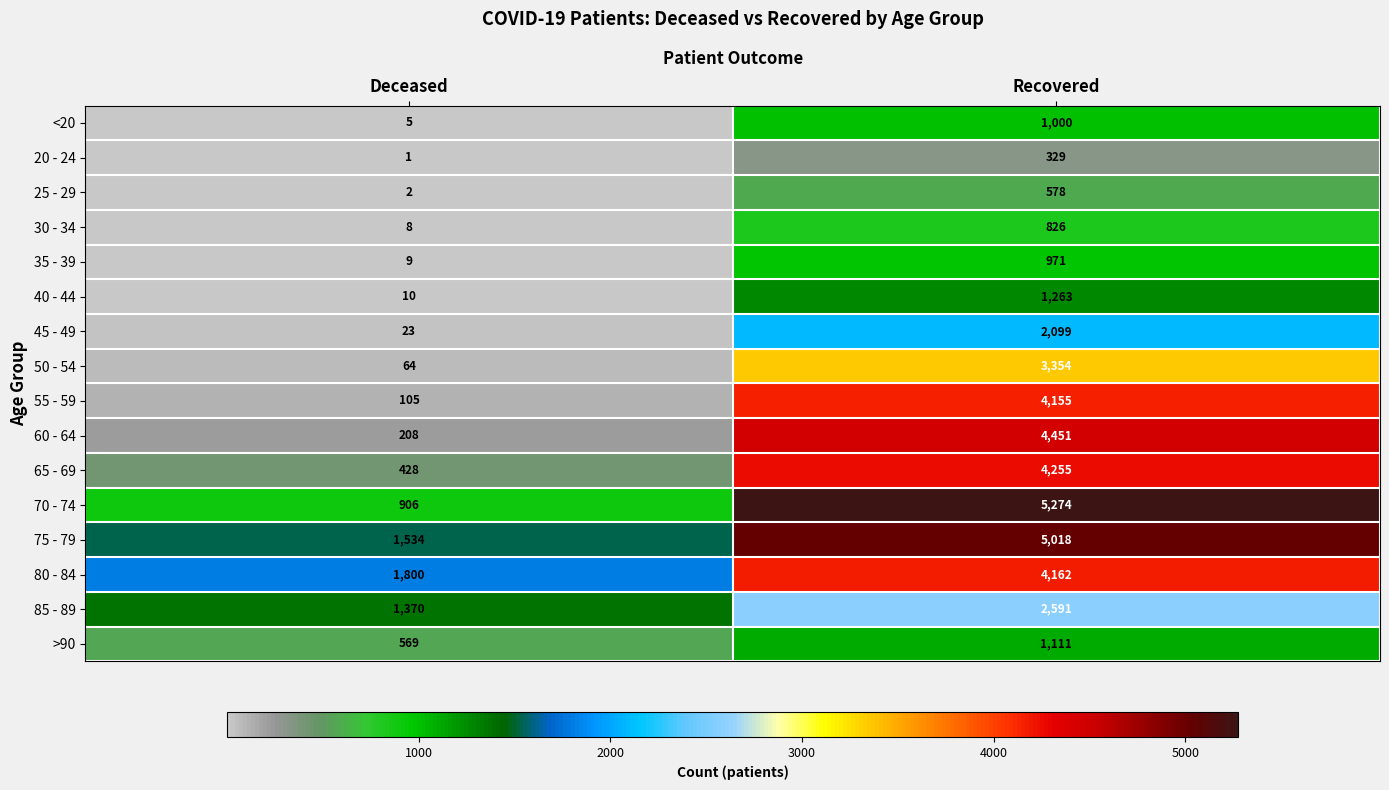

What is the minimum value shown in the chart?

1